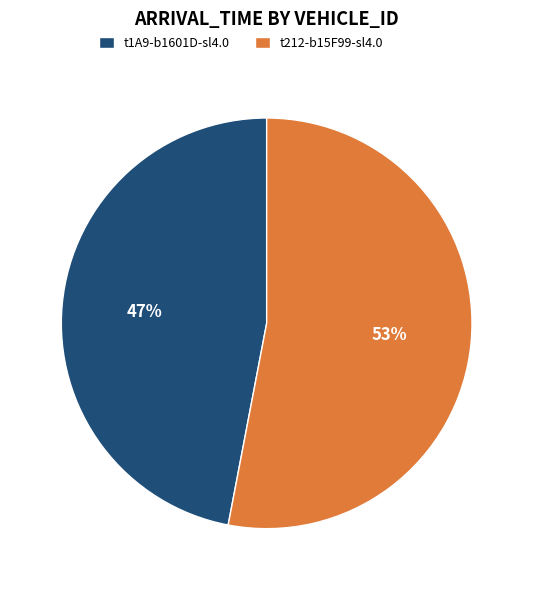

What percentage is the t1A9-b1601D-sl4.0 slice, to the nearest percent?

47%